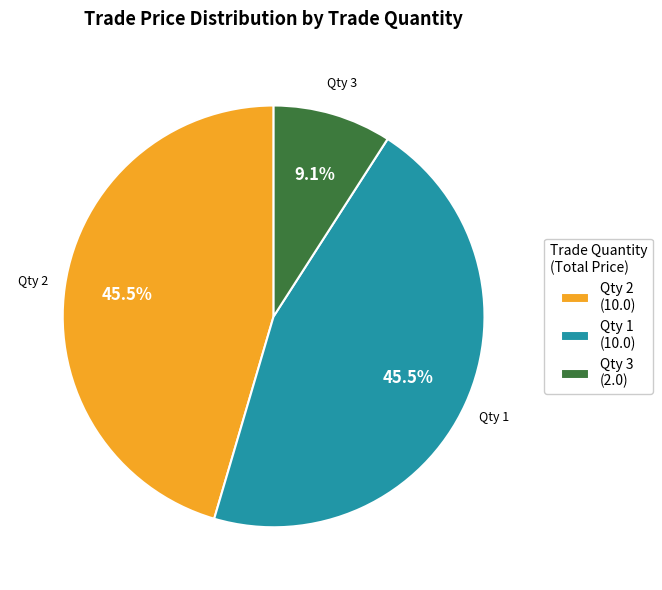

What is the smallest slice in the pie chart?

Qty 3 (2.0)